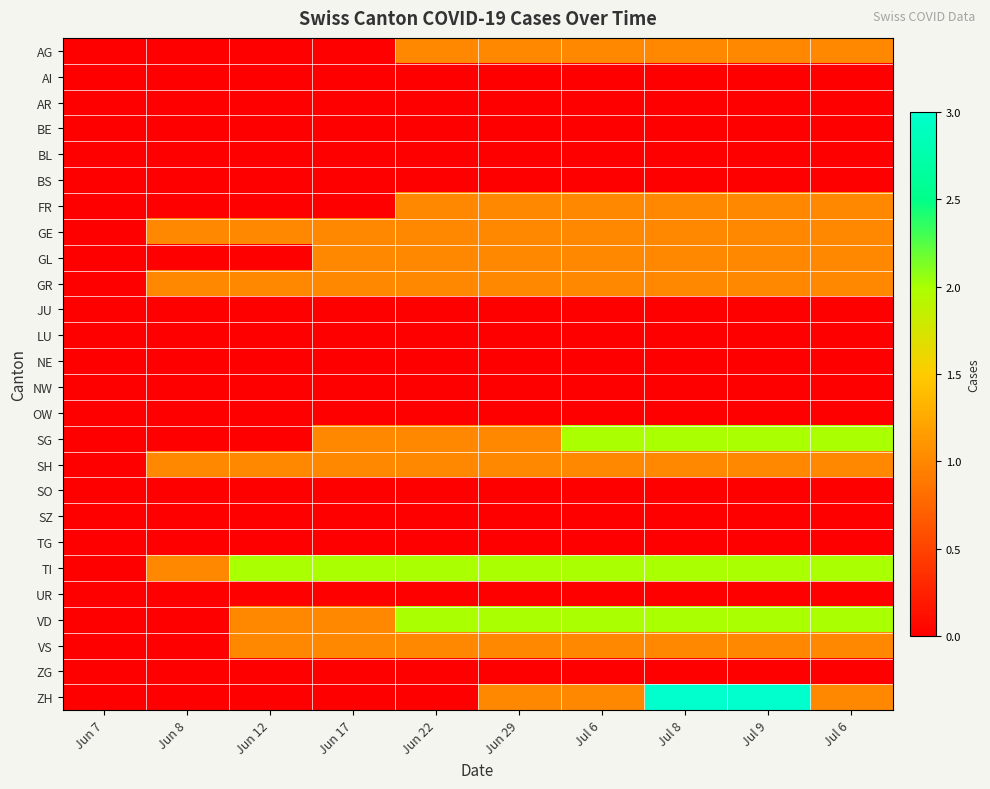

Reading right to left, extract all data points from this chart.

AG: Jul 6=1	Jul 9=1	Jul 8=1	Jul 6=1	Jun 29=1	Jun 22=1	Jun 17=0	Jun 12=0	Jun 8=0	Jun 7=0
AI: Jul 6=0	Jul 9=0	Jul 8=0	Jul 6=0	Jun 29=0	Jun 22=0	Jun 17=0	Jun 12=0	Jun 8=0	Jun 7=0
AR: Jul 6=0	Jul 9=0	Jul 8=0	Jul 6=0	Jun 29=0	Jun 22=0	Jun 17=0	Jun 12=0	Jun 8=0	Jun 7=0
BE: Jul 6=0	Jul 9=0	Jul 8=0	Jul 6=0	Jun 29=0	Jun 22=0	Jun 17=0	Jun 12=0	Jun 8=0	Jun 7=0
BL: Jul 6=0	Jul 9=0	Jul 8=0	Jul 6=0	Jun 29=0	Jun 22=0	Jun 17=0	Jun 12=0	Jun 8=0	Jun 7=0
BS: Jul 6=0	Jul 9=0	Jul 8=0	Jul 6=0	Jun 29=0	Jun 22=0	Jun 17=0	Jun 12=0	Jun 8=0	Jun 7=0
FR: Jul 6=1	Jul 9=1	Jul 8=1	Jul 6=1	Jun 29=1	Jun 22=1	Jun 17=0	Jun 12=0	Jun 8=0	Jun 7=0
GE: Jul 6=1	Jul 9=1	Jul 8=1	Jul 6=1	Jun 29=1	Jun 22=1	Jun 17=1	Jun 12=1	Jun 8=1	Jun 7=0
GL: Jul 6=1	Jul 9=1	Jul 8=1	Jul 6=1	Jun 29=1	Jun 22=1	Jun 17=1	Jun 12=0	Jun 8=0	Jun 7=0
GR: Jul 6=1	Jul 9=1	Jul 8=1	Jul 6=1	Jun 29=1	Jun 22=1	Jun 17=1	Jun 12=1	Jun 8=1	Jun 7=0
JU: Jul 6=0	Jul 9=0	Jul 8=0	Jul 6=0	Jun 29=0	Jun 22=0	Jun 17=0	Jun 12=0	Jun 8=0	Jun 7=0
LU: Jul 6=0	Jul 9=0	Jul 8=0	Jul 6=0	Jun 29=0	Jun 22=0	Jun 17=0	Jun 12=0	Jun 8=0	Jun 7=0
NE: Jul 6=0	Jul 9=0	Jul 8=0	Jul 6=0	Jun 29=0	Jun 22=0	Jun 17=0	Jun 12=0	Jun 8=0	Jun 7=0
NW: Jul 6=0	Jul 9=0	Jul 8=0	Jul 6=0	Jun 29=0	Jun 22=0	Jun 17=0	Jun 12=0	Jun 8=0	Jun 7=0
OW: Jul 6=0	Jul 9=0	Jul 8=0	Jul 6=0	Jun 29=0	Jun 22=0	Jun 17=0	Jun 12=0	Jun 8=0	Jun 7=0
SG: Jul 6=2	Jul 9=2	Jul 8=2	Jul 6=2	Jun 29=1	Jun 22=1	Jun 17=1	Jun 12=0	Jun 8=0	Jun 7=0
SH: Jul 6=1	Jul 9=1	Jul 8=1	Jul 6=1	Jun 29=1	Jun 22=1	Jun 17=1	Jun 12=1	Jun 8=1	Jun 7=0
SO: Jul 6=0	Jul 9=0	Jul 8=0	Jul 6=0	Jun 29=0	Jun 22=0	Jun 17=0	Jun 12=0	Jun 8=0	Jun 7=0
SZ: Jul 6=0	Jul 9=0	Jul 8=0	Jul 6=0	Jun 29=0	Jun 22=0	Jun 17=0	Jun 12=0	Jun 8=0	Jun 7=0
TG: Jul 6=0	Jul 9=0	Jul 8=0	Jul 6=0	Jun 29=0	Jun 22=0	Jun 17=0	Jun 12=0	Jun 8=0	Jun 7=0
TI: Jul 6=2	Jul 9=2	Jul 8=2	Jul 6=2	Jun 29=2	Jun 22=2	Jun 17=2	Jun 12=2	Jun 8=1	Jun 7=0
UR: Jul 6=0	Jul 9=0	Jul 8=0	Jul 6=0	Jun 29=0	Jun 22=0	Jun 17=0	Jun 12=0	Jun 8=0	Jun 7=0
VD: Jul 6=2	Jul 9=2	Jul 8=2	Jul 6=2	Jun 29=2	Jun 22=2	Jun 17=1	Jun 12=1	Jun 8=0	Jun 7=0
VS: Jul 6=1	Jul 9=1	Jul 8=1	Jul 6=1	Jun 29=1	Jun 22=1	Jun 17=1	Jun 12=1	Jun 8=0	Jun 7=0
ZG: Jul 6=0	Jul 9=0	Jul 8=0	Jul 6=0	Jun 29=0	Jun 22=0	Jun 17=0	Jun 12=0	Jun 8=0	Jun 7=0
ZH: Jul 6=1	Jul 9=3	Jul 8=3	Jul 6=1	Jun 29=1	Jun 22=0	Jun 17=0	Jun 12=0	Jun 8=0	Jun 7=0